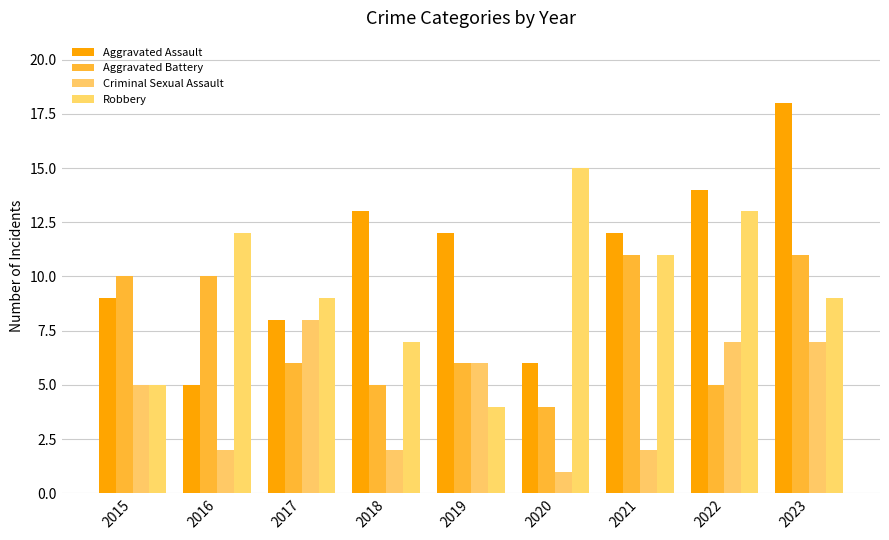

What is the difference between the maximum and second lowest values in the Robbery series?

10